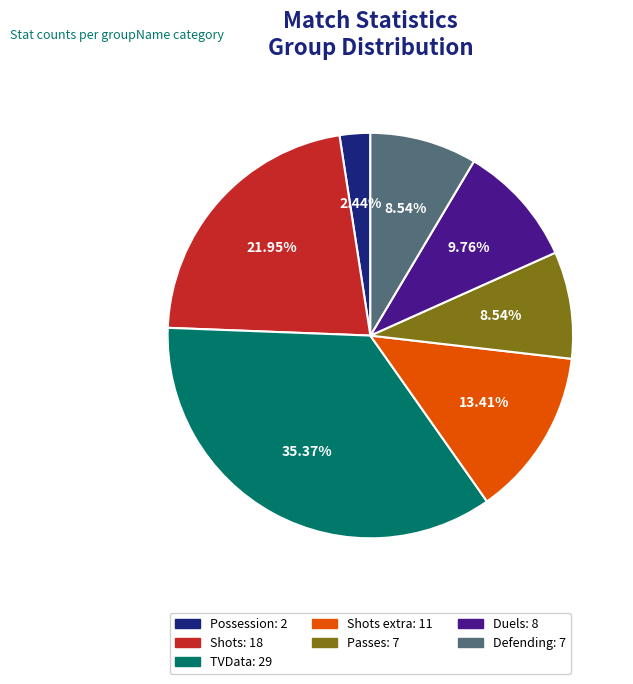

Is there any slice that represents more than half of the pie?

No